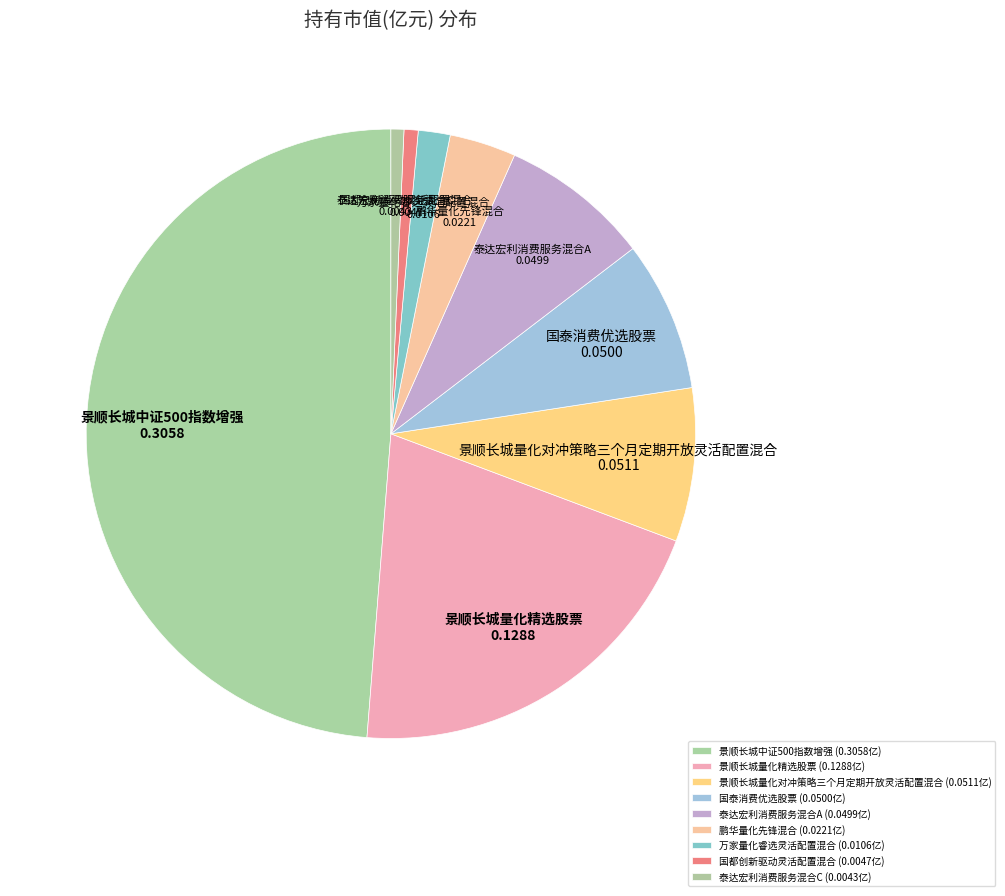

Between 景顺长城量化精选股票 and 景顺长城中证500指数增强, which is larger?

景顺长城中证500指数增强